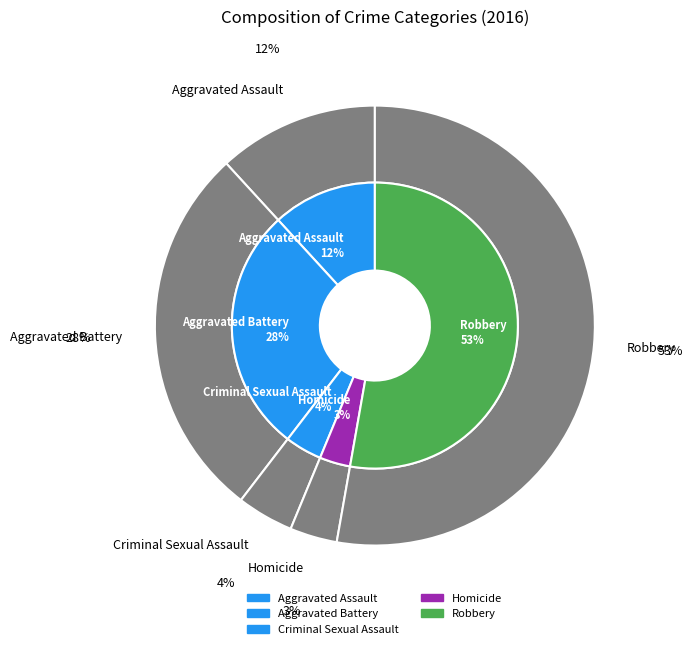

Count the number of slices in the pie.

5